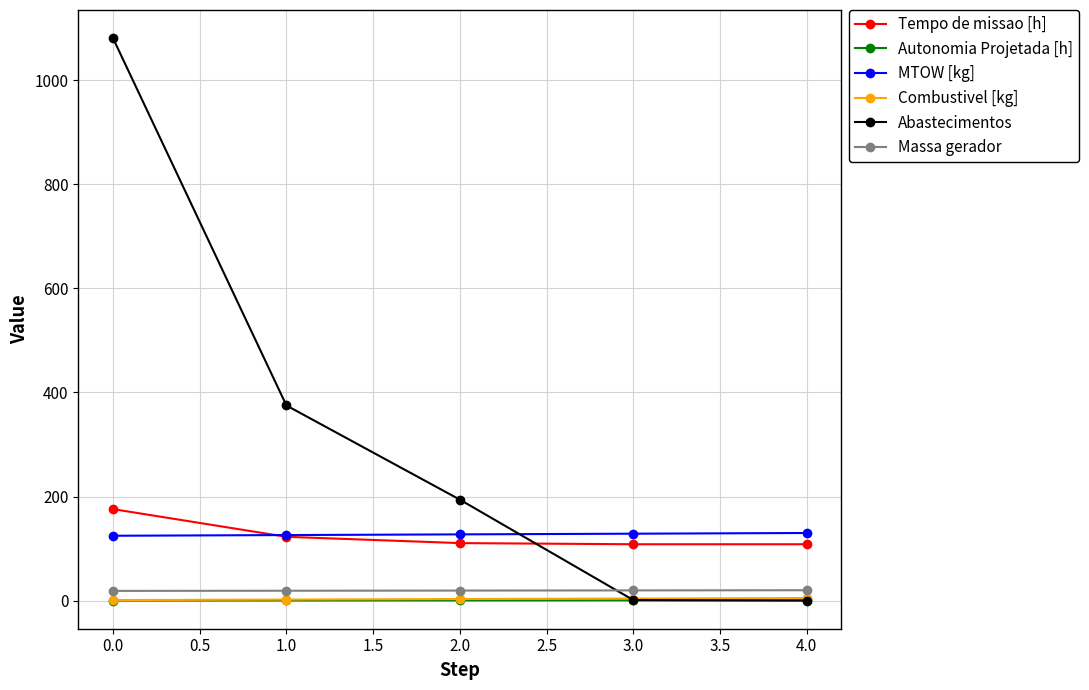

How many lines are shown in the chart?

6